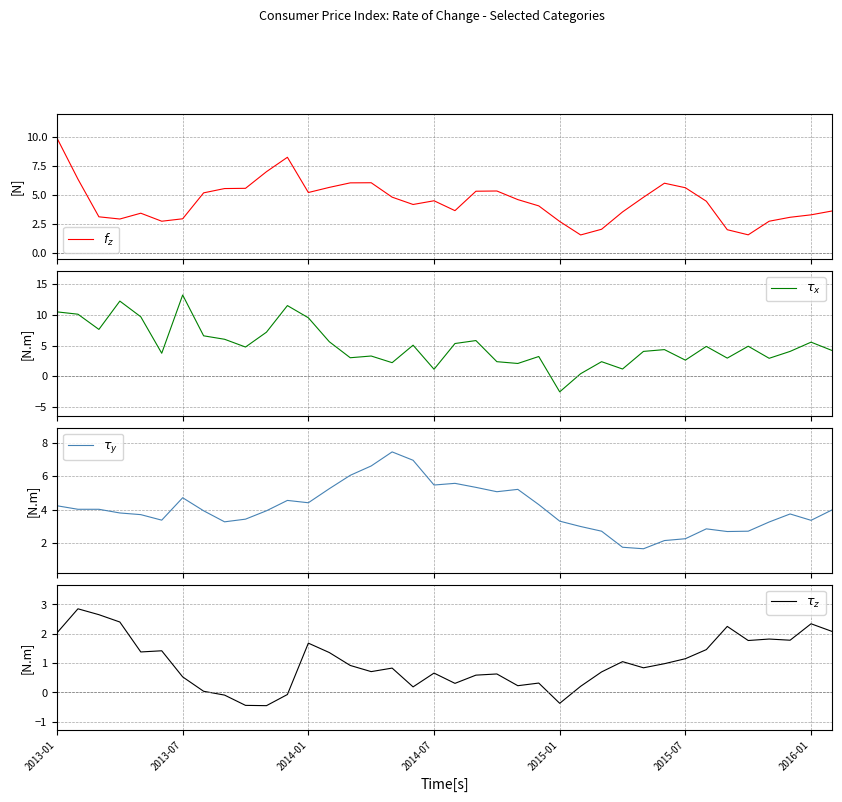

Reading right to left, extract all data points from this chart.

$f_z$: 3.6	3.3	3.1	2.8	1.6	2.0	4.5	5.6	6.0	4.8	3.5	2.1	1.6	2.7	4.1	4.6	5.3	5.3	3.7	4.5	4.2	4.8	6.1	6.0	5.7	5.2	8.2	7.0	5.6	5.6	5.2	3.0	2.8	3.4	2.9	3.1	6.4	9.9
$\tau_x$: 4.2	5.5	4.0	2.9	4.9	3.0	4.9	2.6	4.3	4.0	1.2	2.4	0.4	-2.5	3.2	2.1	2.4	5.8	5.3	1.1	5.1	2.2	3.3	3.0	5.6	9.5	11.5	7.2	4.8	6.0	6.6	13.2	3.8	9.7	12.2	7.6	10.1	10.5
$\tau_y$: 4.0	3.4	3.7	3.3	2.7	2.7	2.9	2.3	2.1	1.7	1.8	2.7	3.0	3.3	4.3	5.2	5.1	5.3	5.6	5.5	7.0	7.5	6.6	6.0	5.2	4.4	4.5	3.9	3.4	3.3	3.9	4.7	3.4	3.7	3.8	4.0	4.0	4.2
$\tau_z$: 2.1	2.3	1.8	1.8	1.8	2.2	1.5	1.1	1.0	0.8	1.1	0.7	0.2	-0.4	0.3	0.2	0.6	0.6	0.3	0.7	0.2	0.8	0.7	0.9	1.4	1.7	-0.1	-0.5	-0.4	-0.1	0.0	0.5	1.4	1.4	2.4	2.6	2.9	2.0